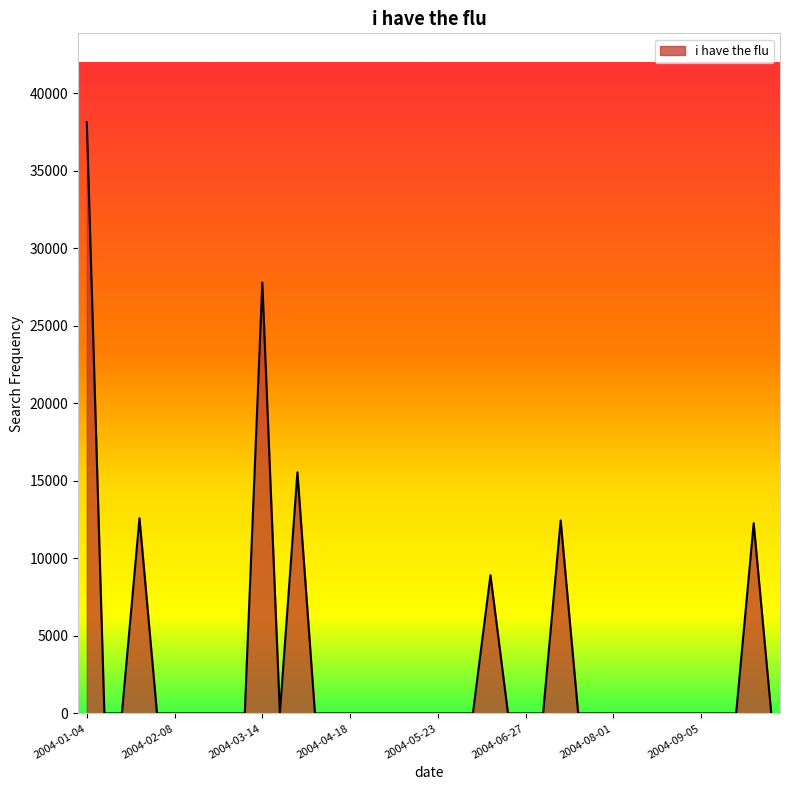

What is the difference between the maximum and minimum values?

38131.2